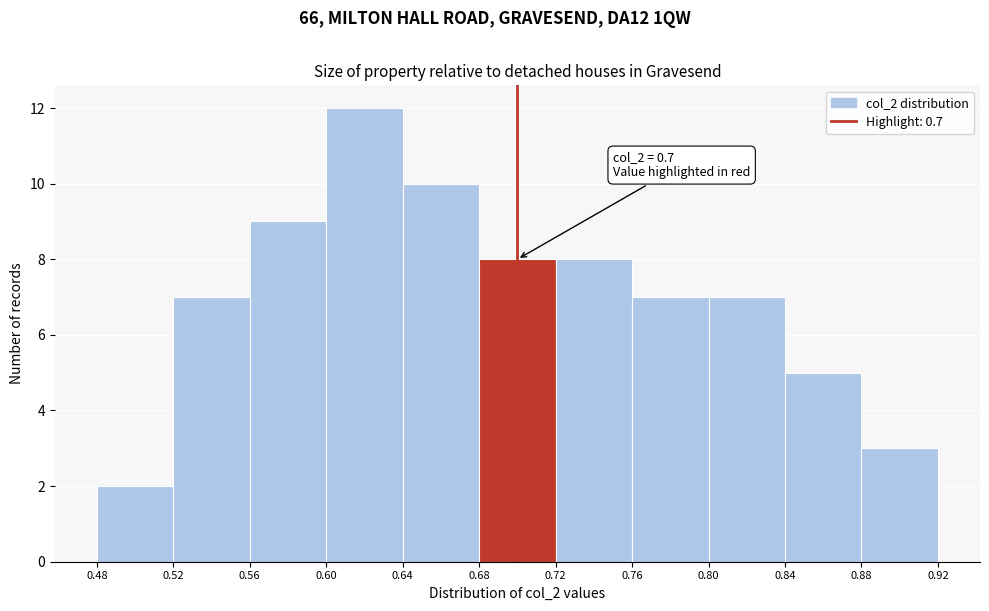

Which range on the x-axis has the tallest bar?

0.60 to 0.64